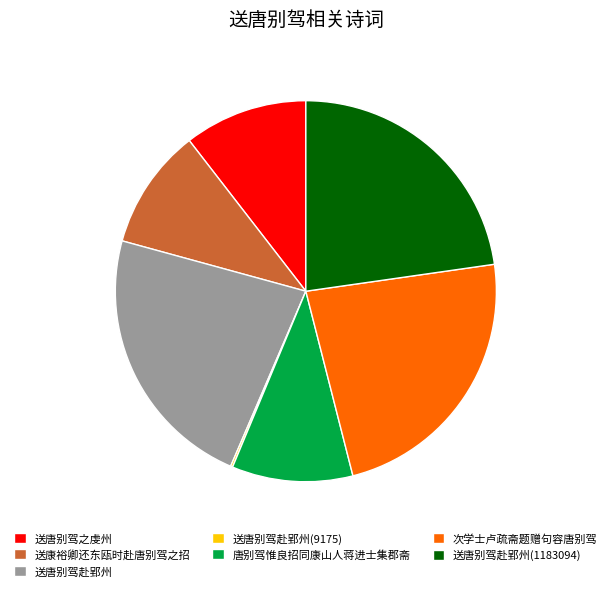

Does 送唐别驾赴郢州(1183094) account for over 50% of the chart?

No